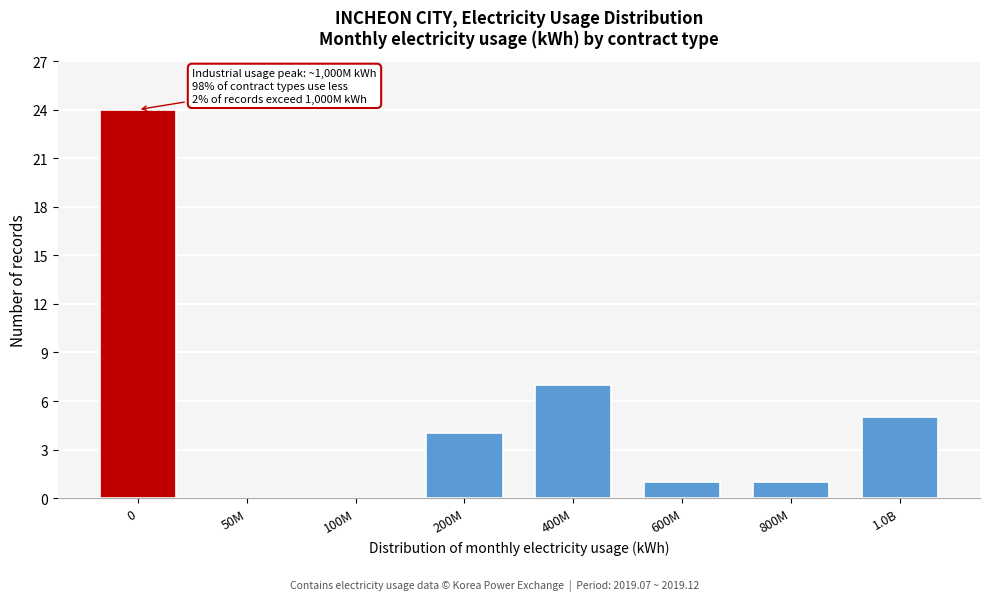

Reading right to left, what are all the values shown in this chart?

1.0B=5	800M=1	600M=1	400M=7	200M=4	100M=0	50M=0	0=24